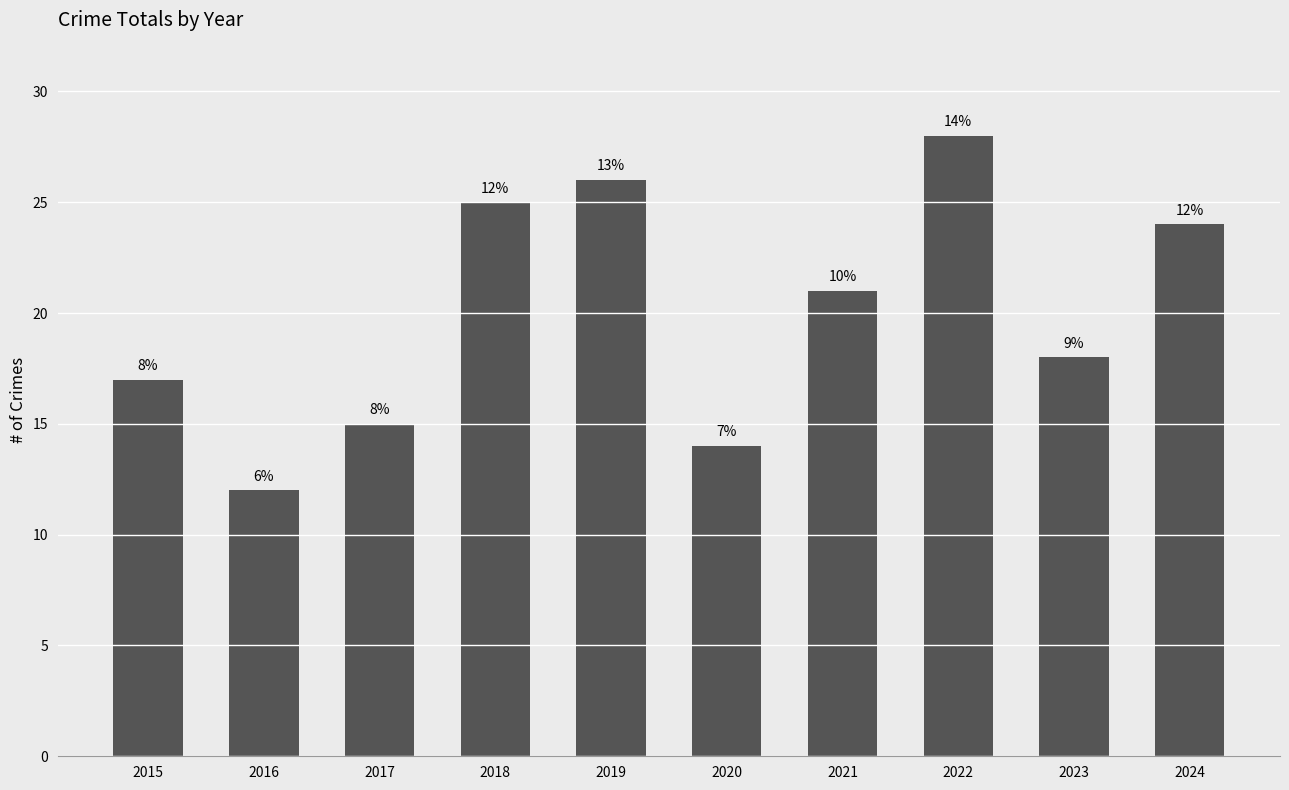

Are the bars grouped side by side (vs. stacked)?

No